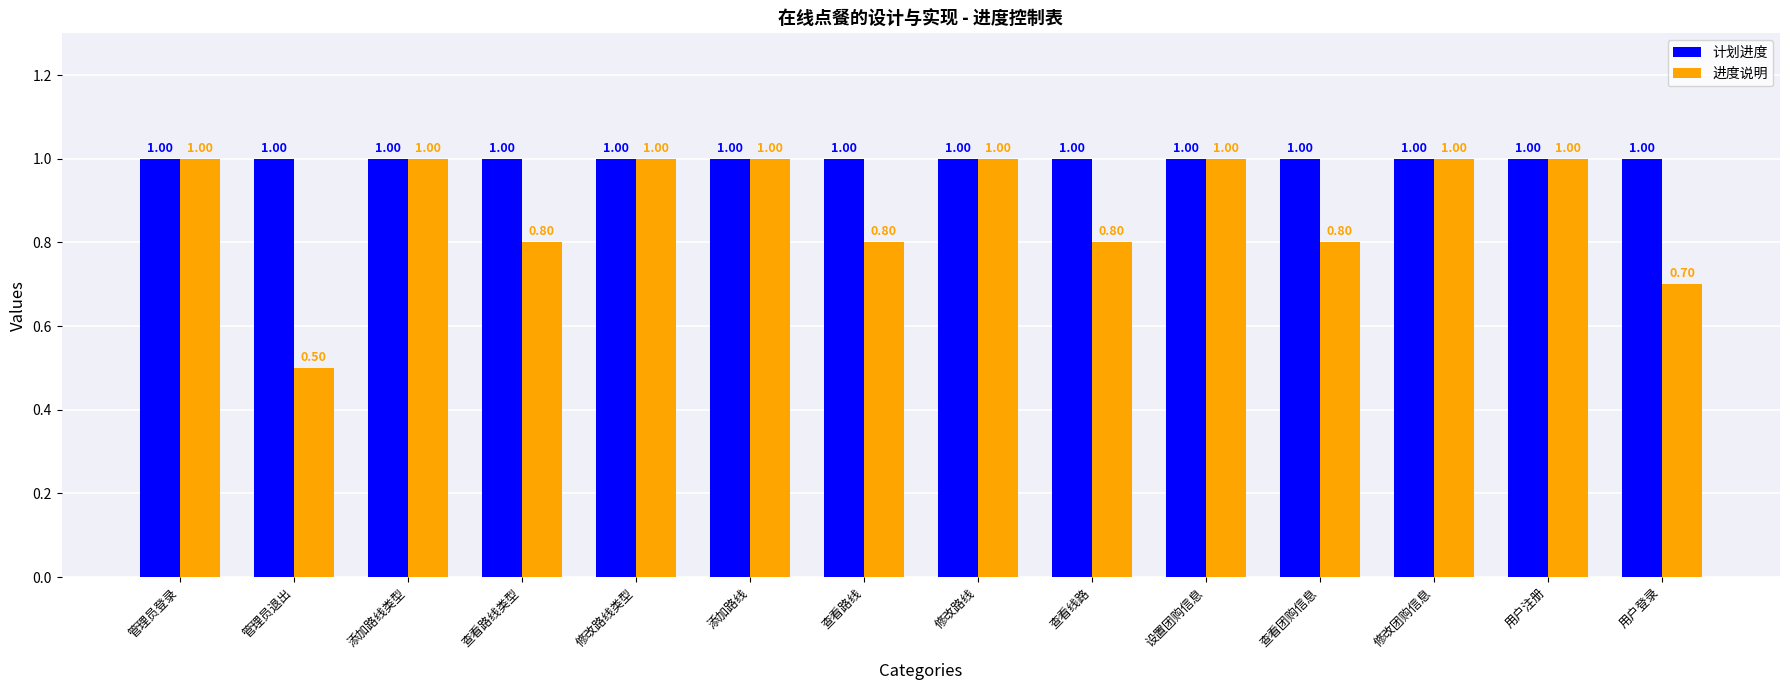

List the series in order of their overall mean, lowest first.

进度说明, 计划进度